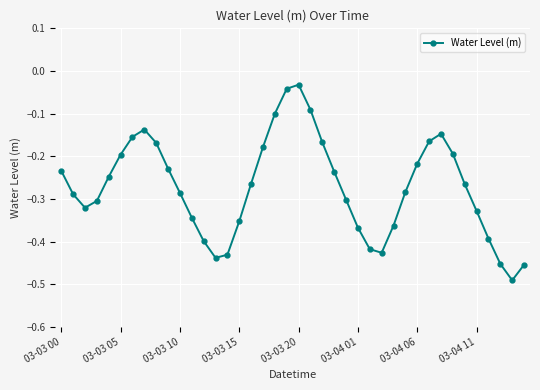

What is the difference between the maximum and second lowest values?

0.4